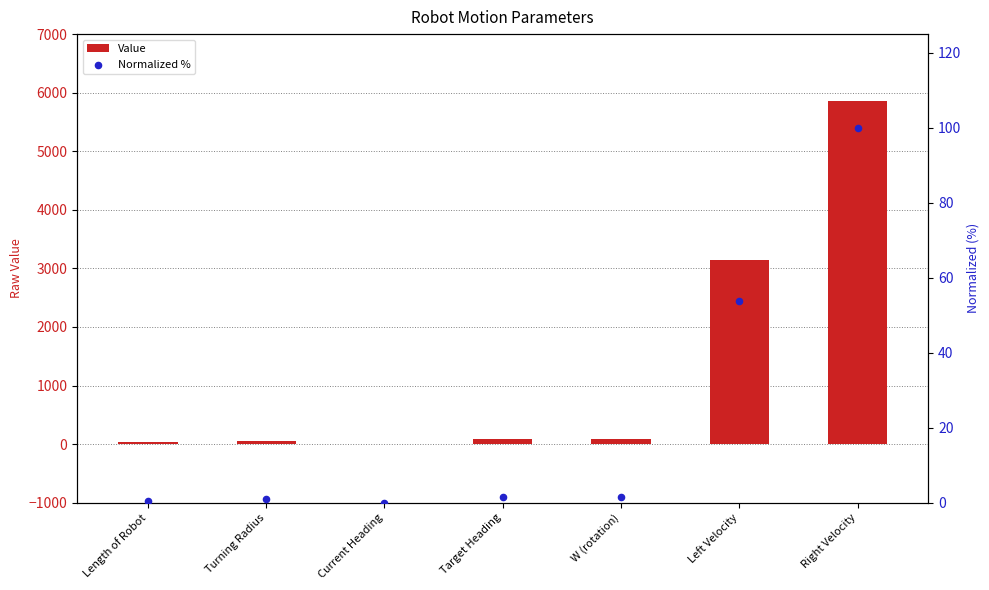

What is the total value across all series at Right Velocity?

5950.0